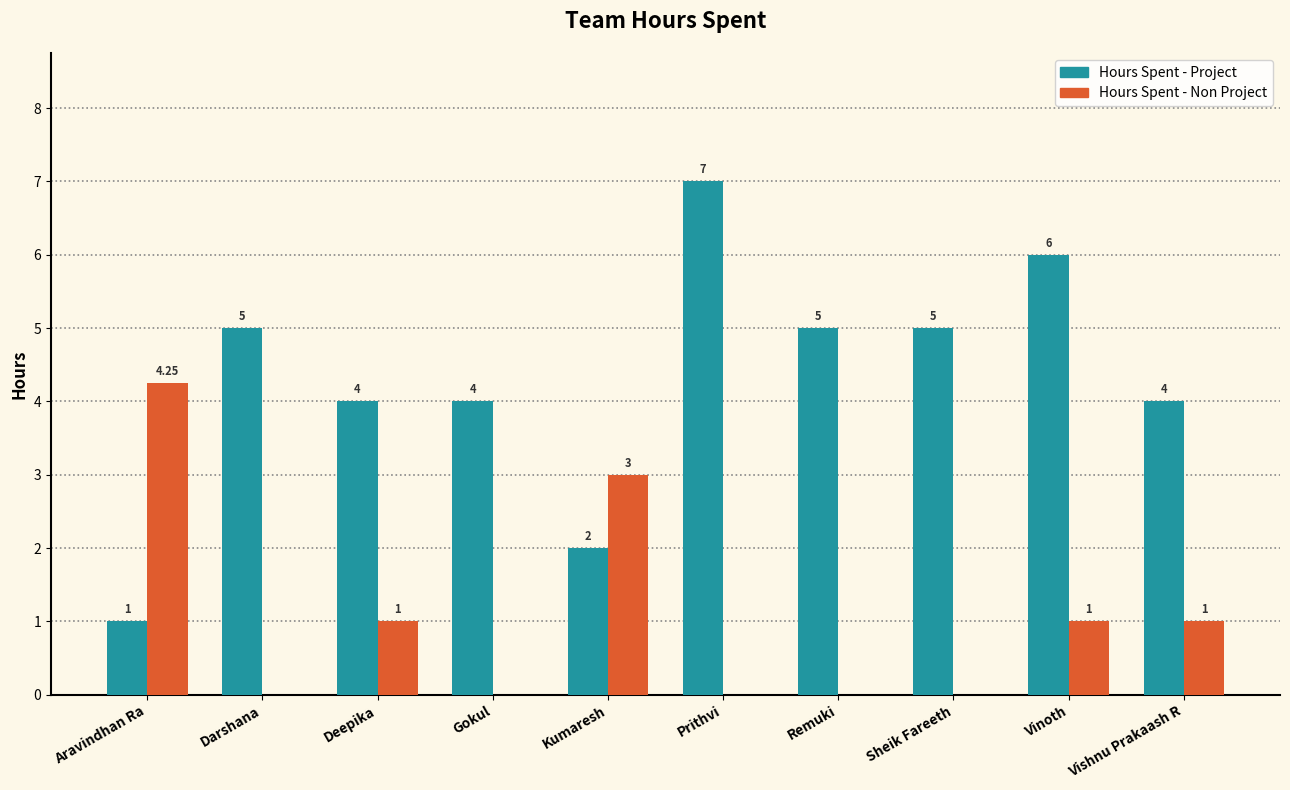

What is the sum of the Hours Spent - Non Project values at Gokul and Vinoth?

1.0